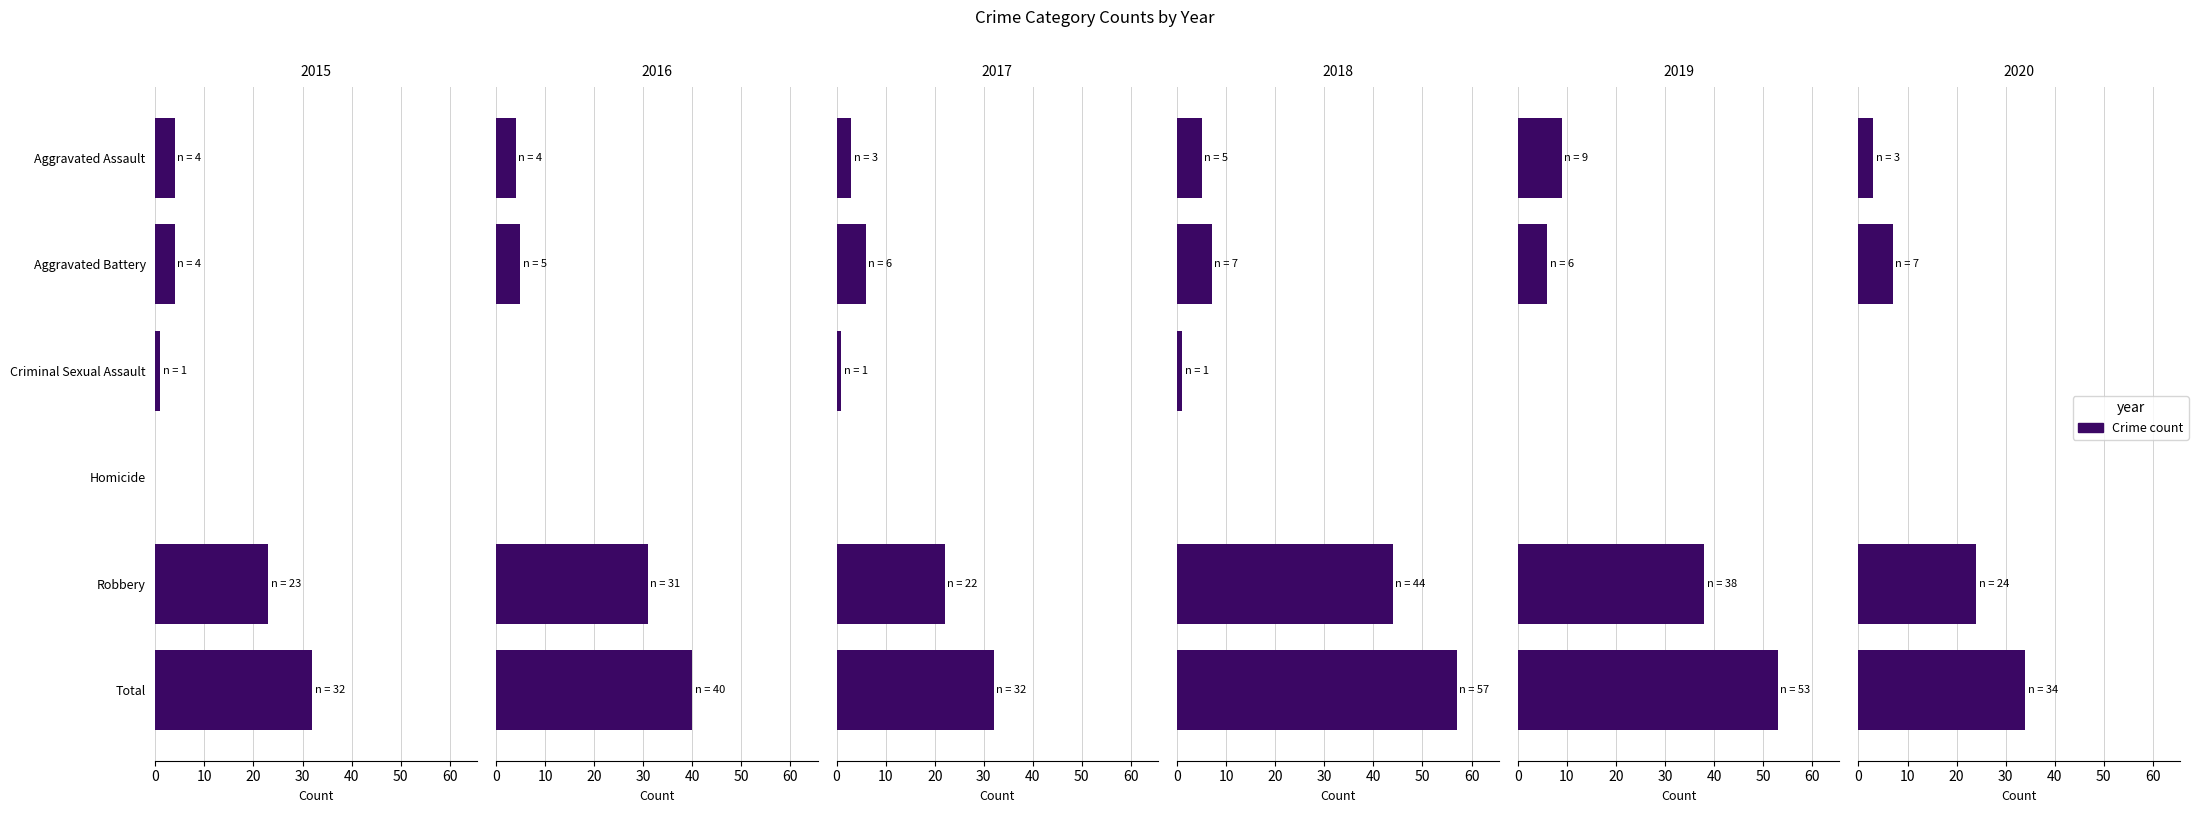

True or false: 2018 has a value of 7 at Aggravated Assault.

False